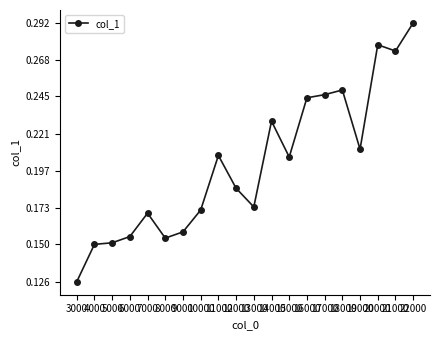

What is the sum of all values?

4.0